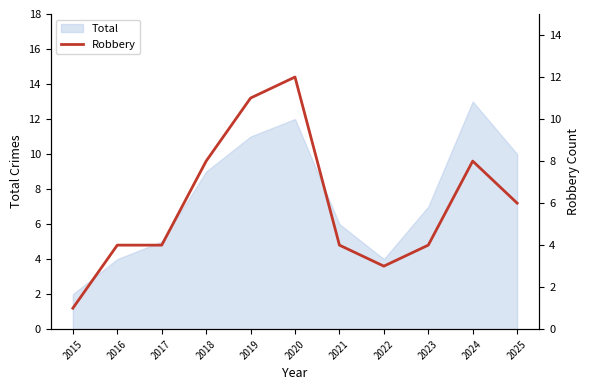

How many categories are shown in the chart?

11